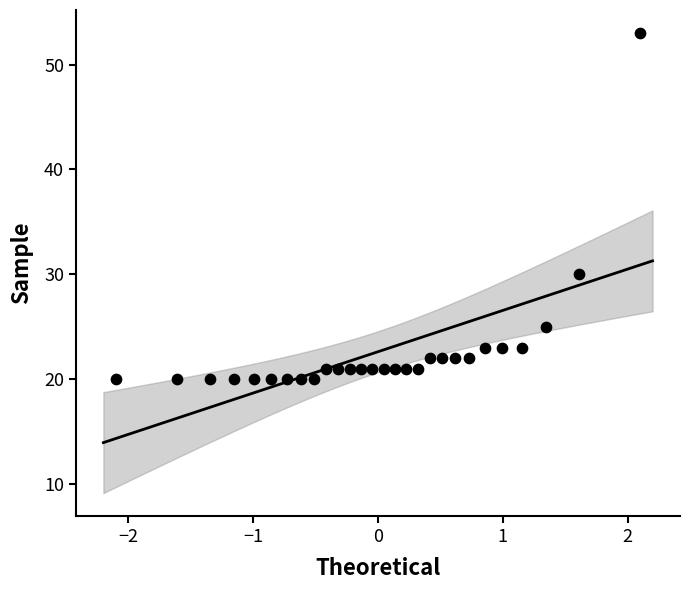

What is the range of Y values (max minus min)?

33